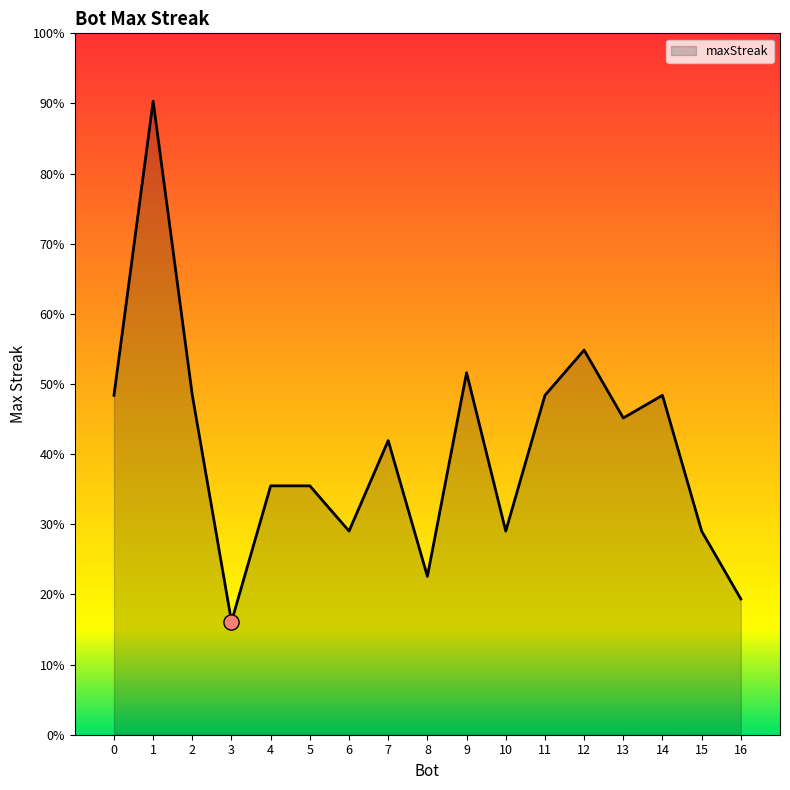

What is the ratio of the value at 14 to the value at 4?

1.4